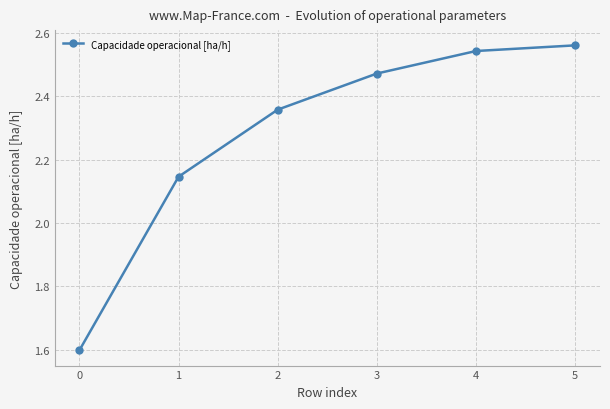

Rank the categories by value from lowest to highest.

0, 1, 2, 3, 4, 5